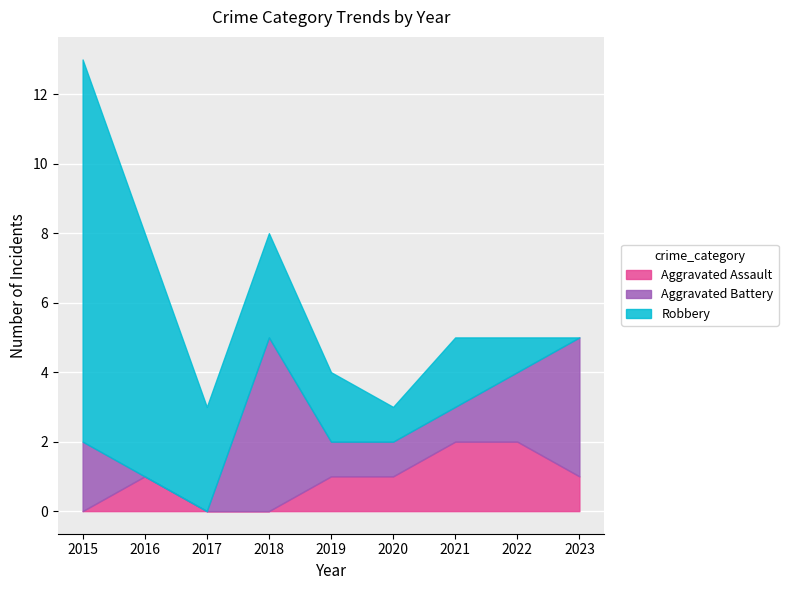

At how many categories does at least one series exceed 5?

2